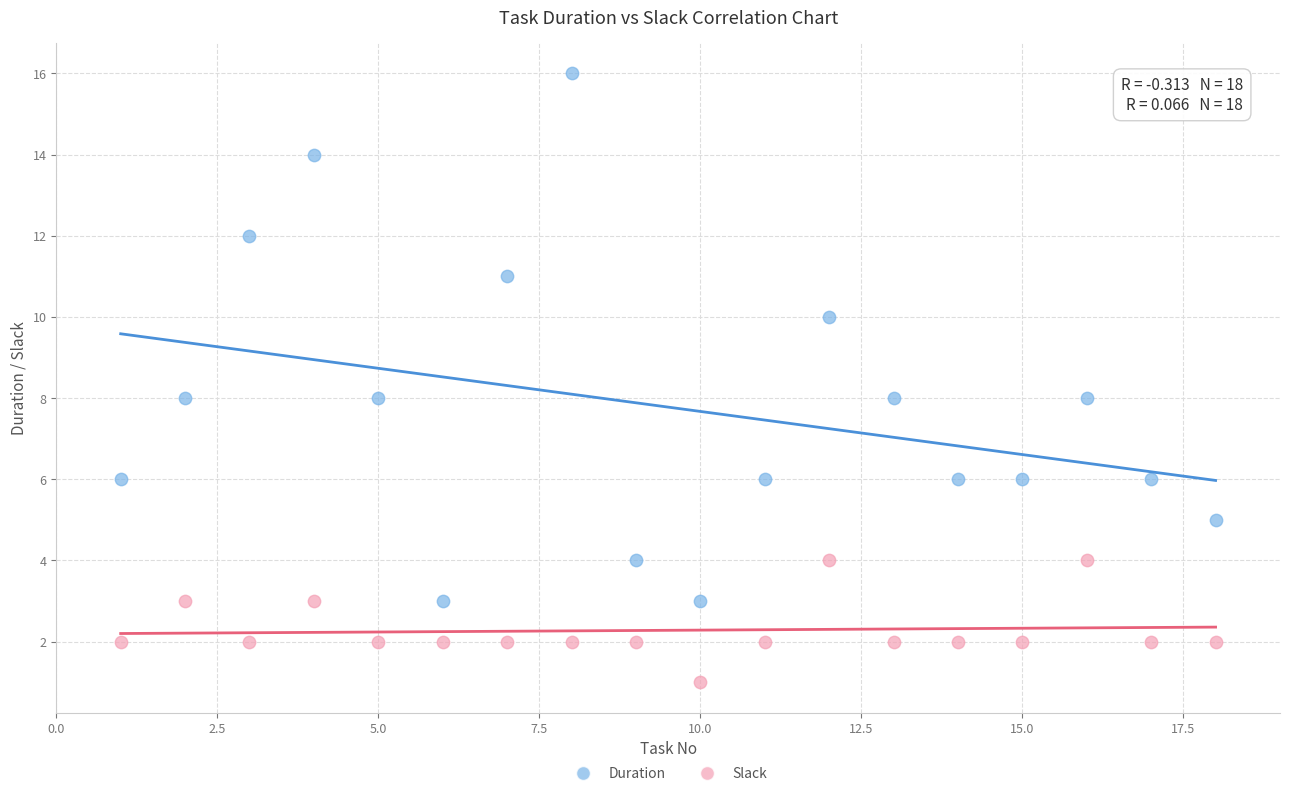

Across all data points, what is the range of X values (max minus min)?

17